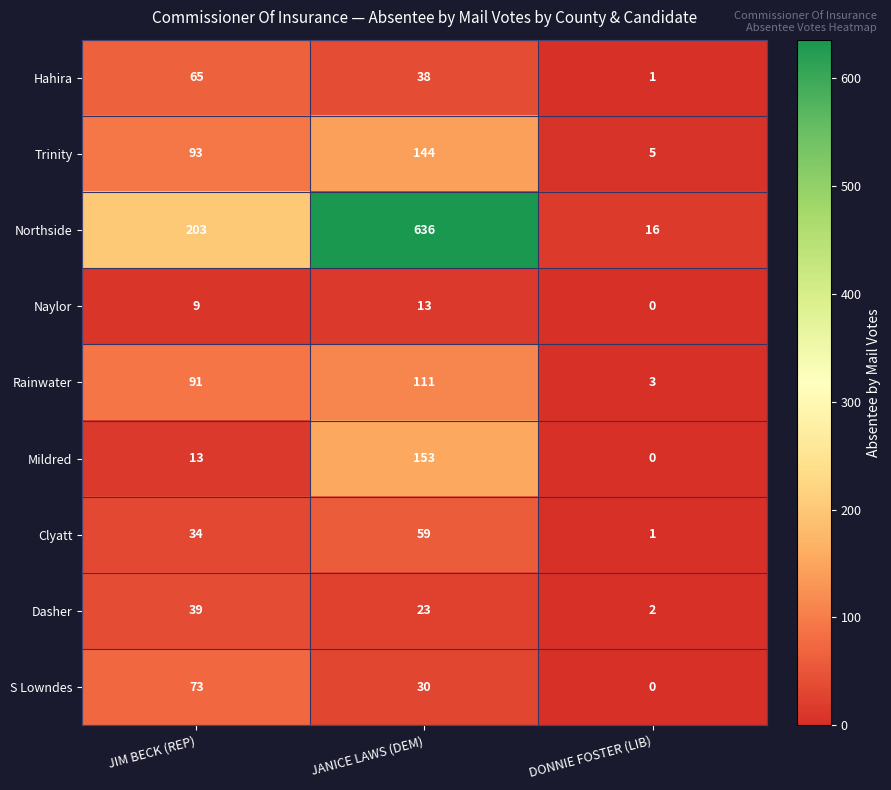

At which label is Hahira closest to 33?

JANICE LAWS (DEM)